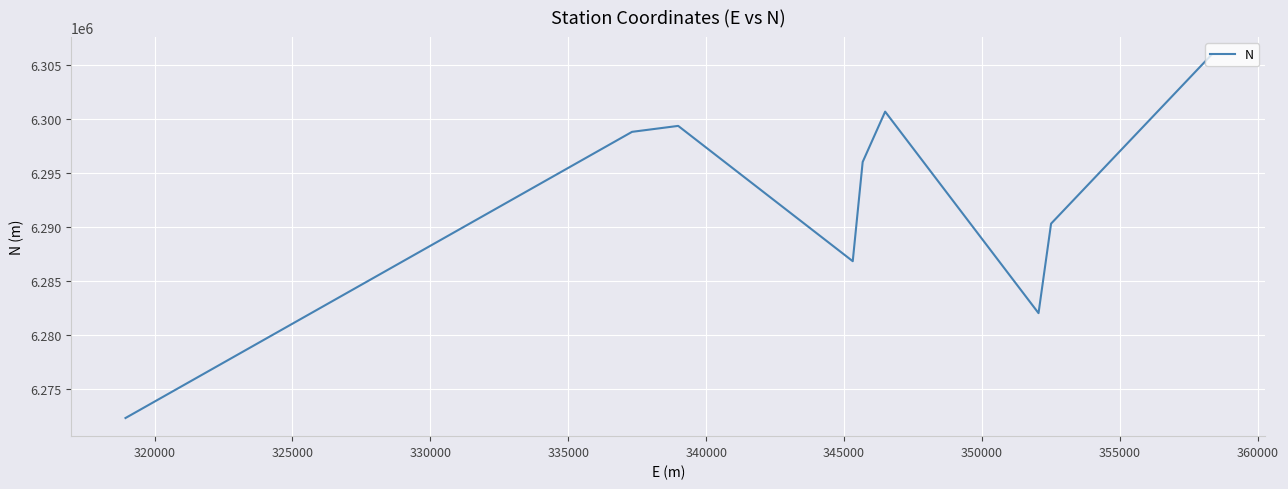

What is the greatest value displayed?

6305906